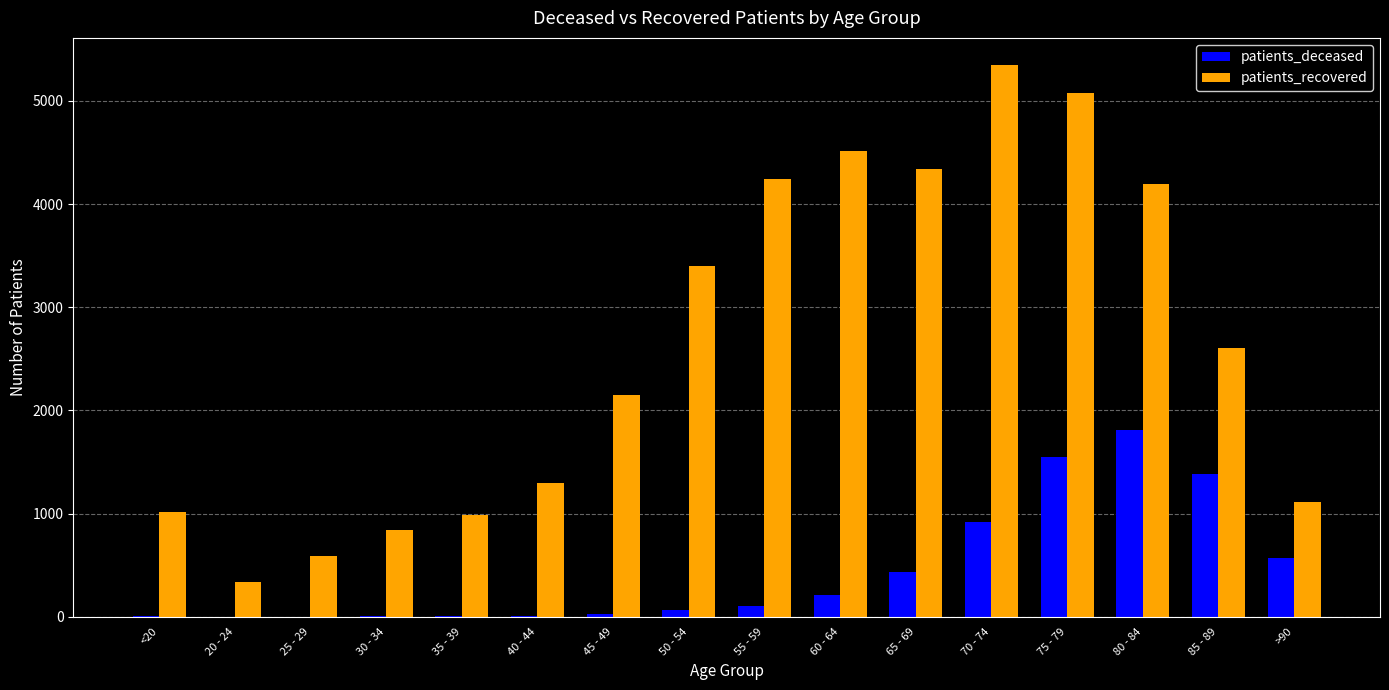

Which label corresponds to the largest value in the chart?

70 - 74